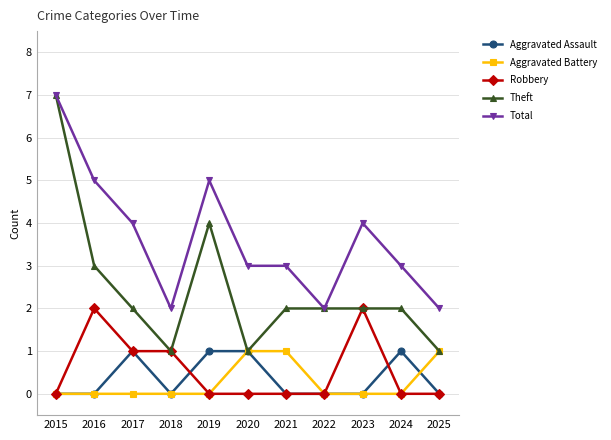

Which series has the widest spread of values?

Theft